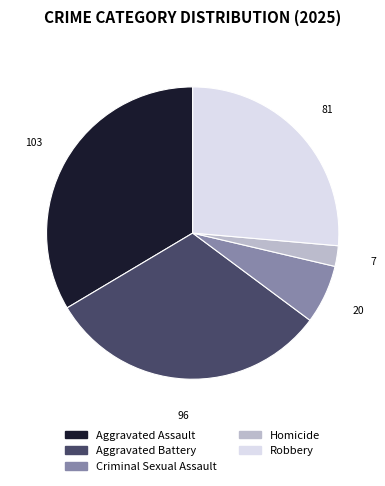

Is Aggravated Battery the majority of the pie?

No